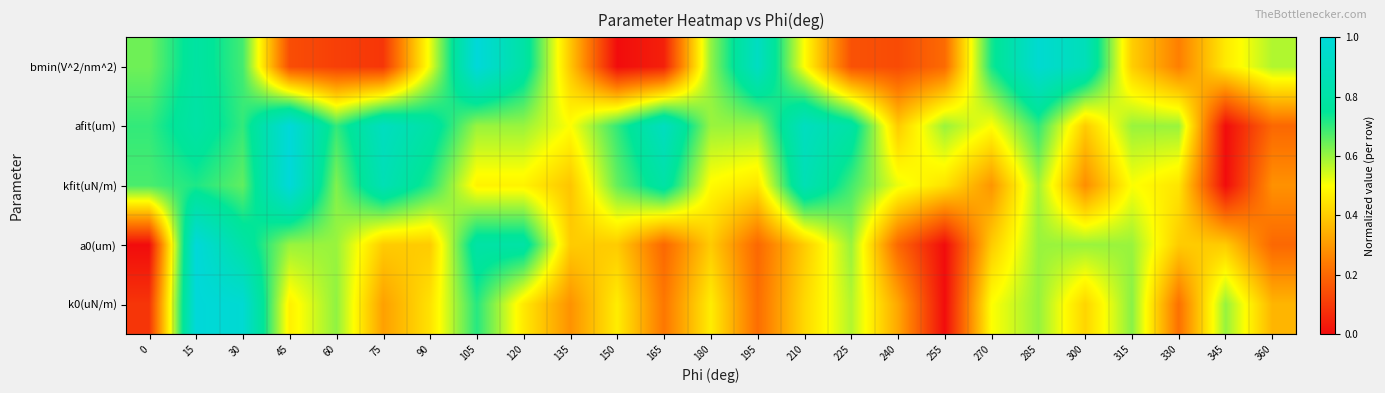

At which category does the chart reach its minimum across all series?

150